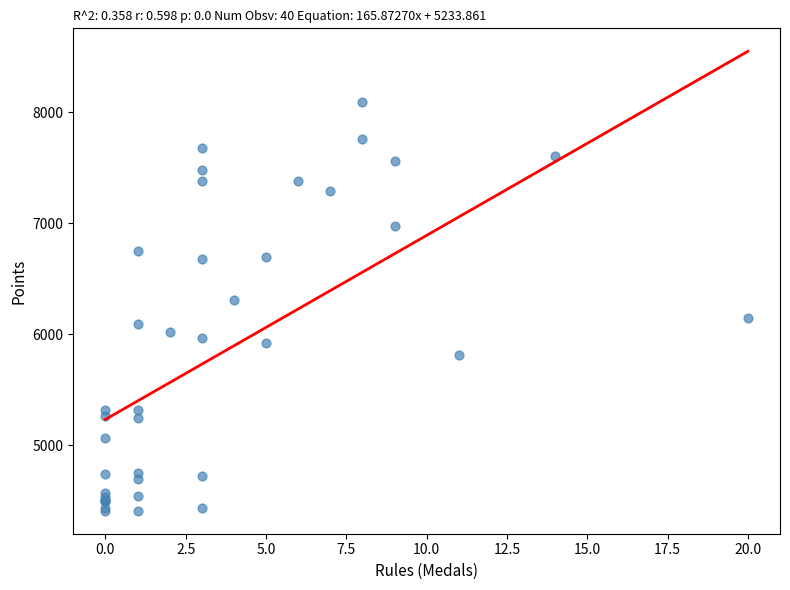

What Y value in the scatter plot is closest to 6251?

6309